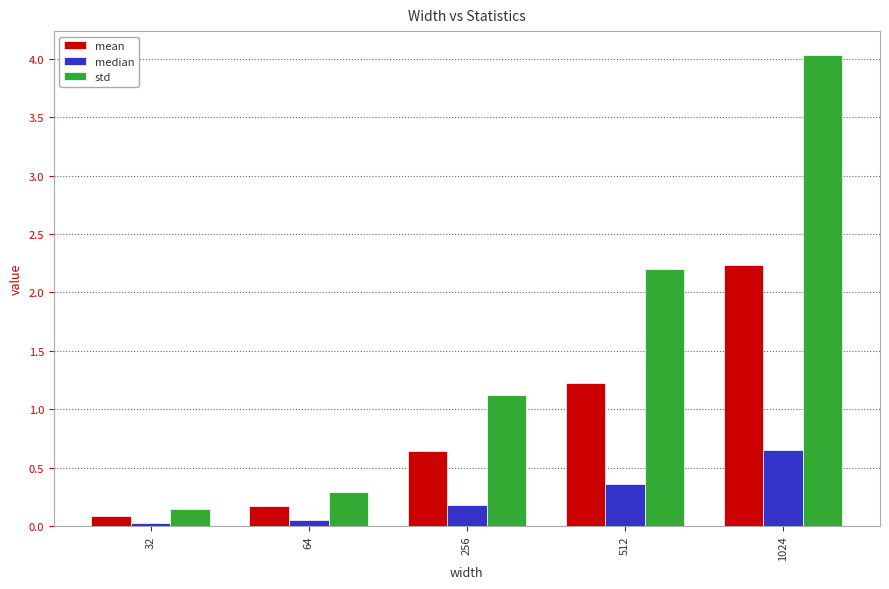

At how many categories does at least one series exceed 1?

3